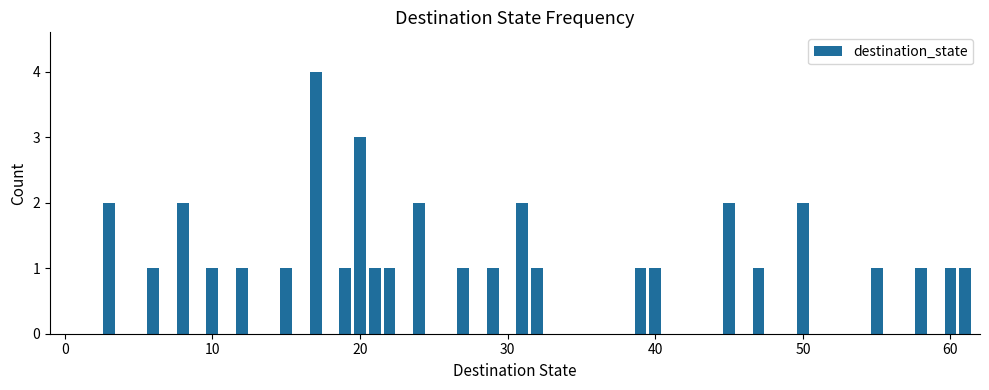

Reading right to left, what are all the values shown in this chart?

1	1	1	1	2	1	2	1	1	1	2	1	1	2	1	1	3	1	4	1	1	1	2	1	2